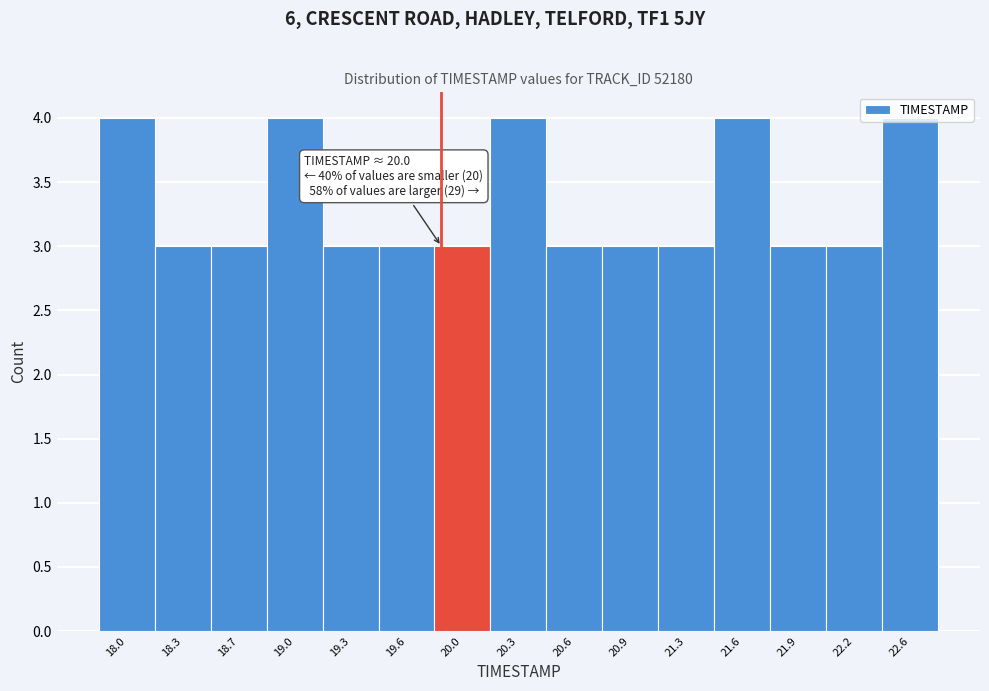

What is the sum of all values?

50